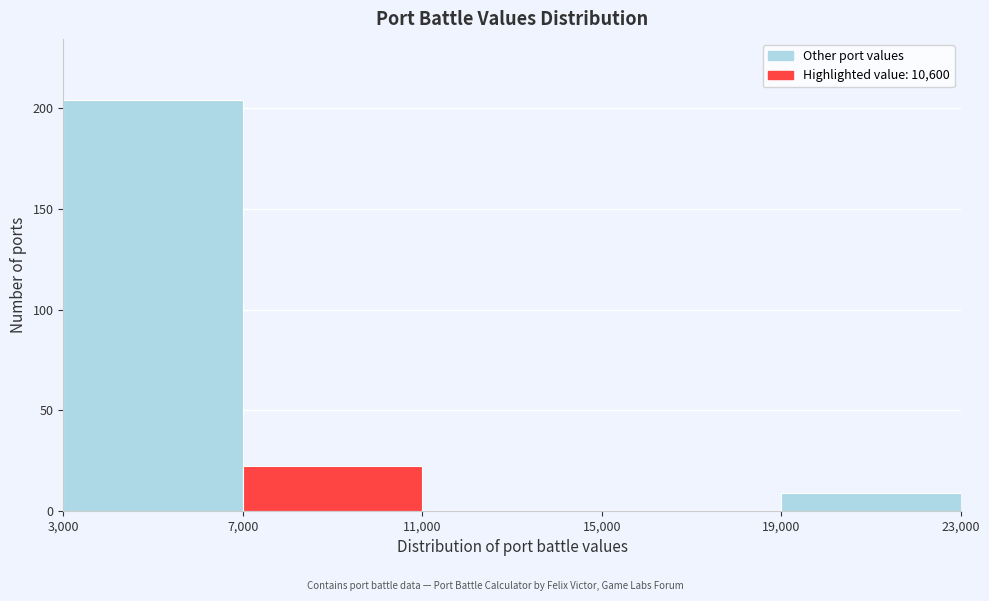

Reading left to right, list every bar in this chart as the range it spans on the x-axis followed by its height. The values are not printed on the chart, so give them approximately, as read against the axis.

3,000 to 7,000: 205
7,000 to 11,000: 20
11,000 to 15,000: 0
15,000 to 19,000: 0
19,000 to 23,000: 10